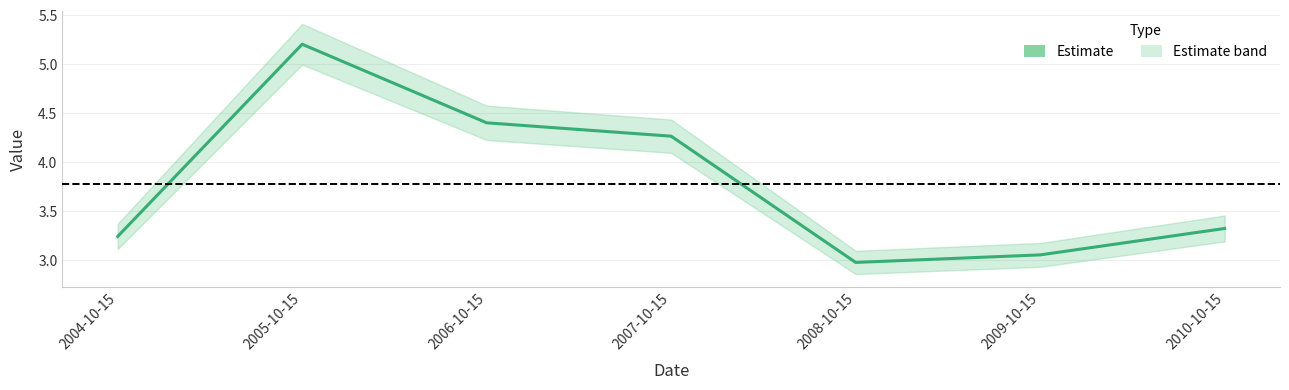

How many data points are above 3?

6